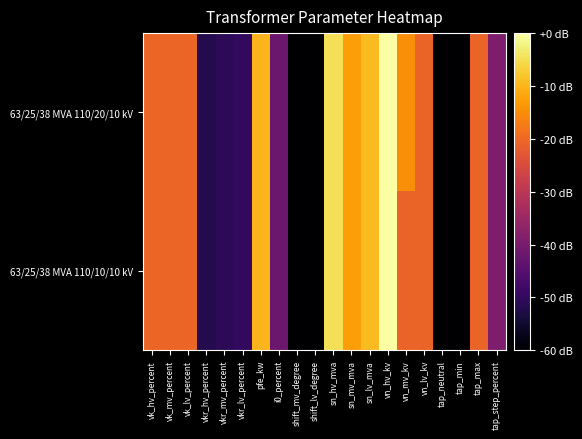

Which has a higher value, vkr_lv_percent or vn_lv_kv?

vn_lv_kv